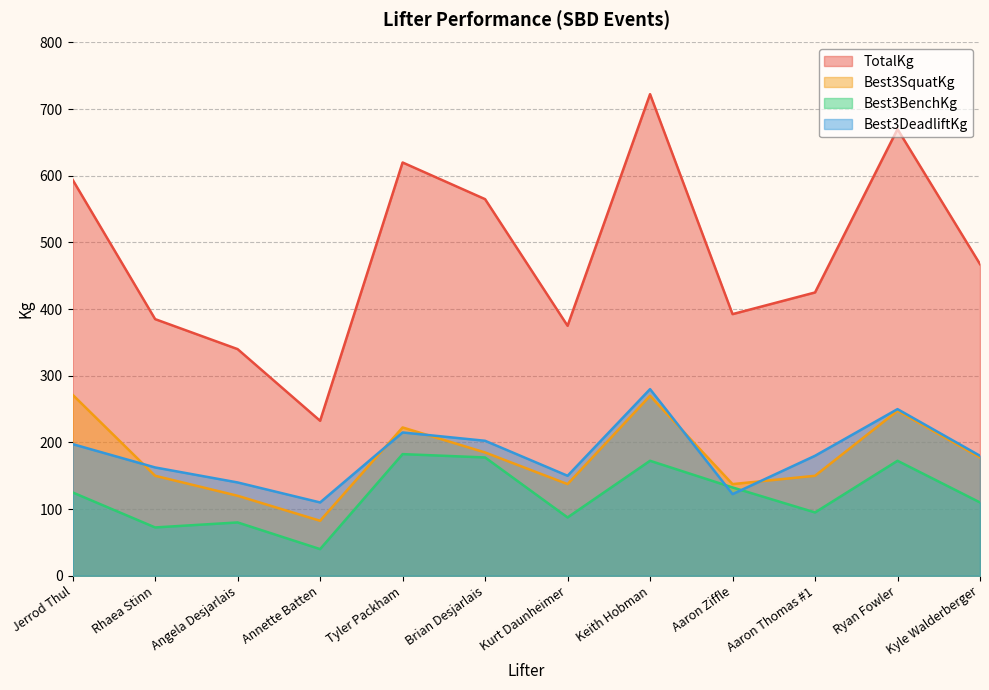

Reading right to left, extract all data points from this chart.

TotalKg: 467.5	670.0	425.0	392.5	722.5	375.0	565.0	620.0	232.5	340.0	385.0	594.0
Best3SquatKg: 177.5	247.5	150.0	137.5	270.0	137.5	185.0	222.5	82.5	120.0	150.0	271.5
Best3BenchKg: 110.0	172.5	95.0	132.5	172.5	87.5	177.5	182.5	40.0	80.0	72.5	125.0
Best3DeadliftKg: 180.0	250.0	180.0	122.5	280.0	150.0	202.5	215.0	110.0	140.0	162.5	197.5